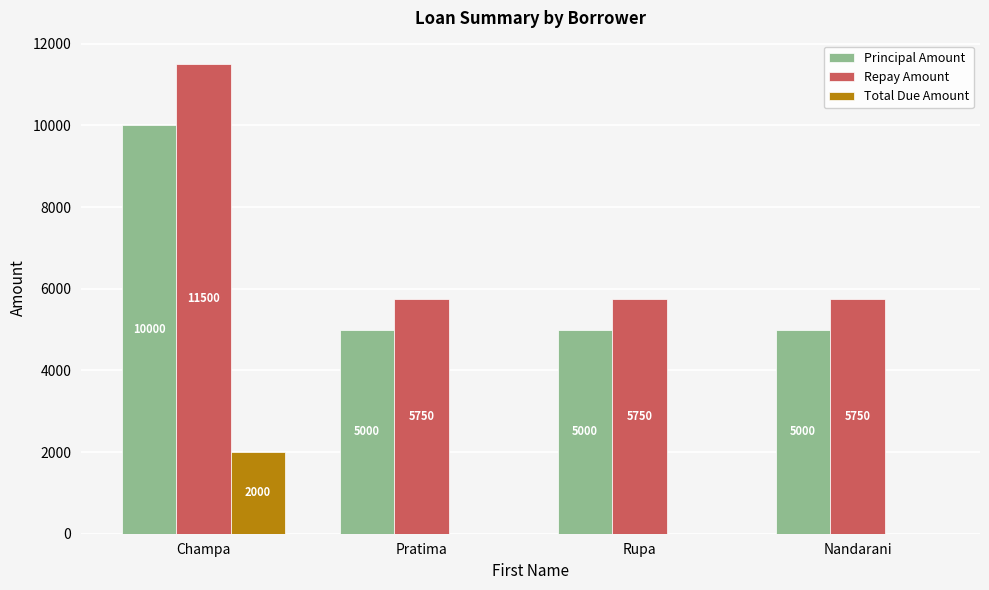

Are the bars grouped side by side (vs. stacked)?

Yes